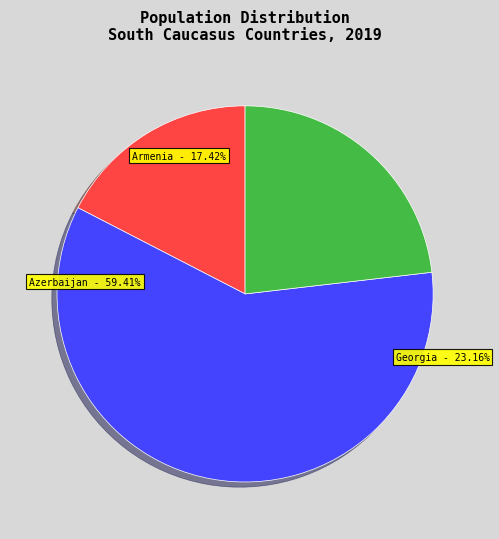

How many slices are in this pie chart?

3